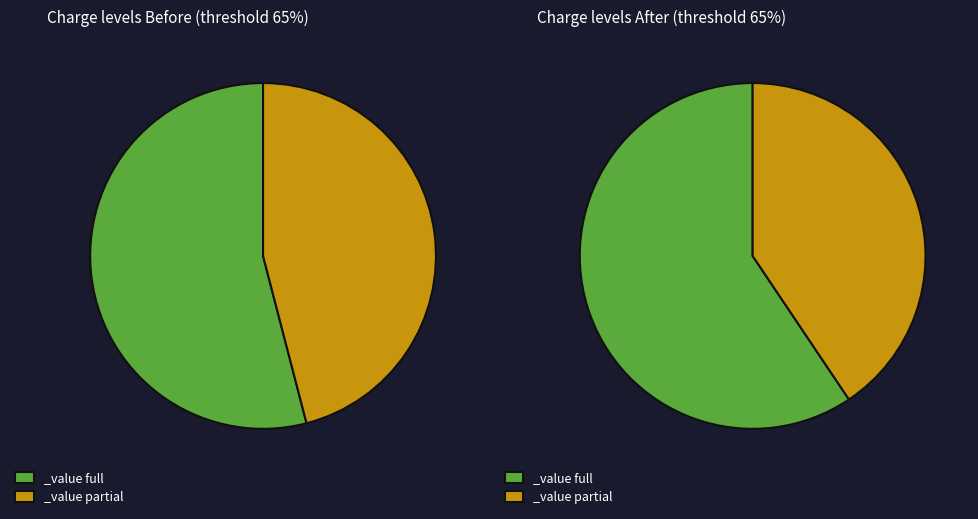

Does 4 account for over 50% of the chart?

No